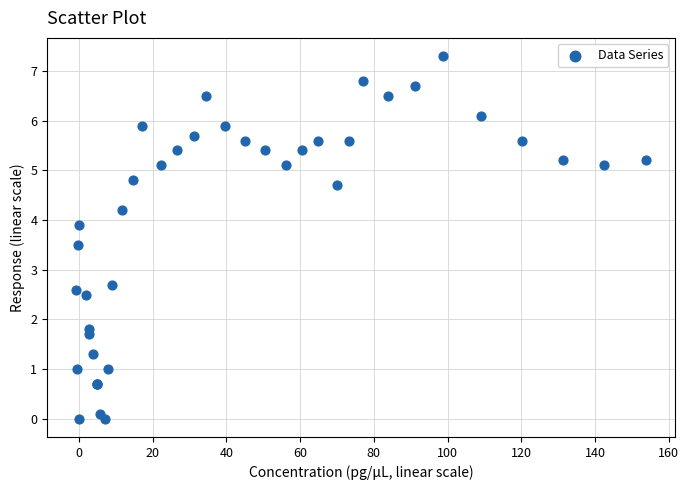

What Y value in the scatter plot is closest to 3?

2.7